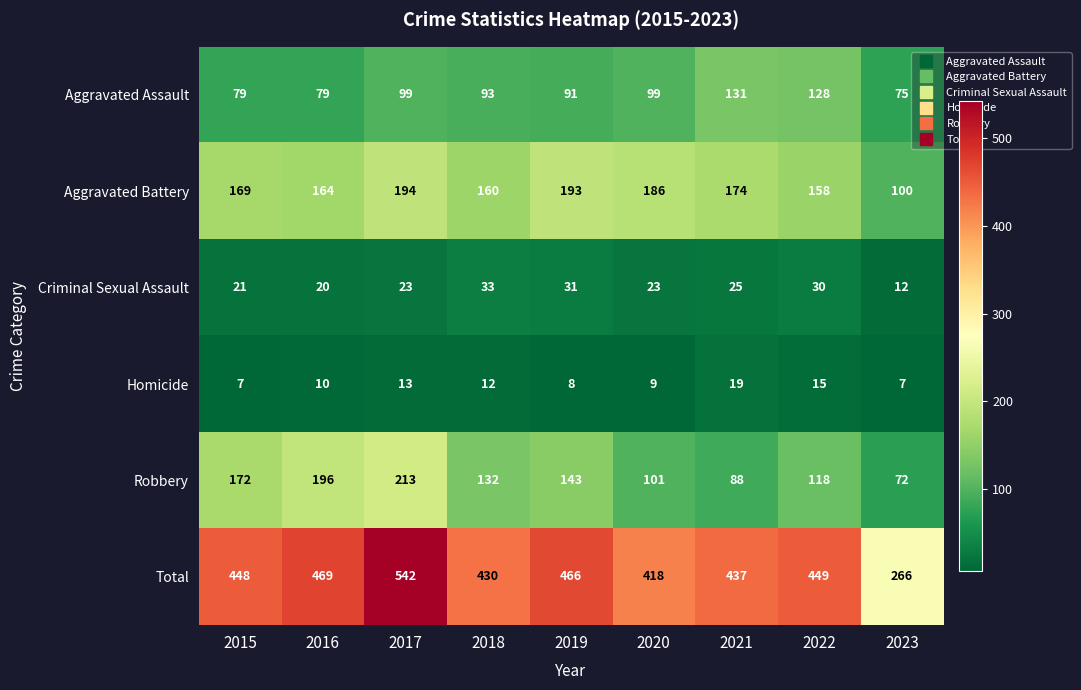

What is the lowest value of the Homicide series?

7